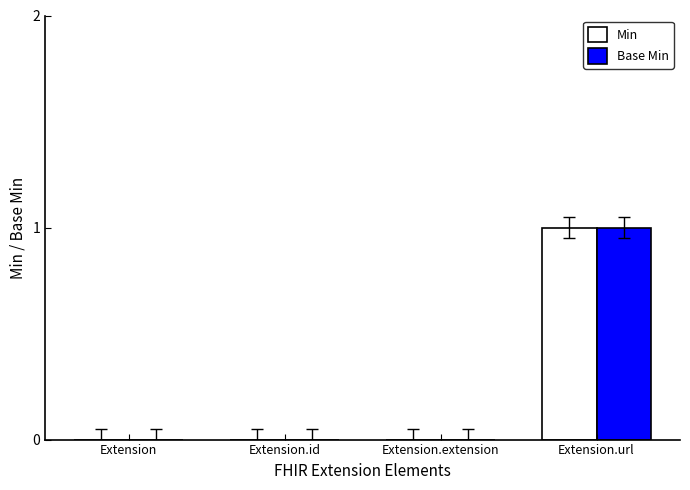

How many groups of bars are there?

4